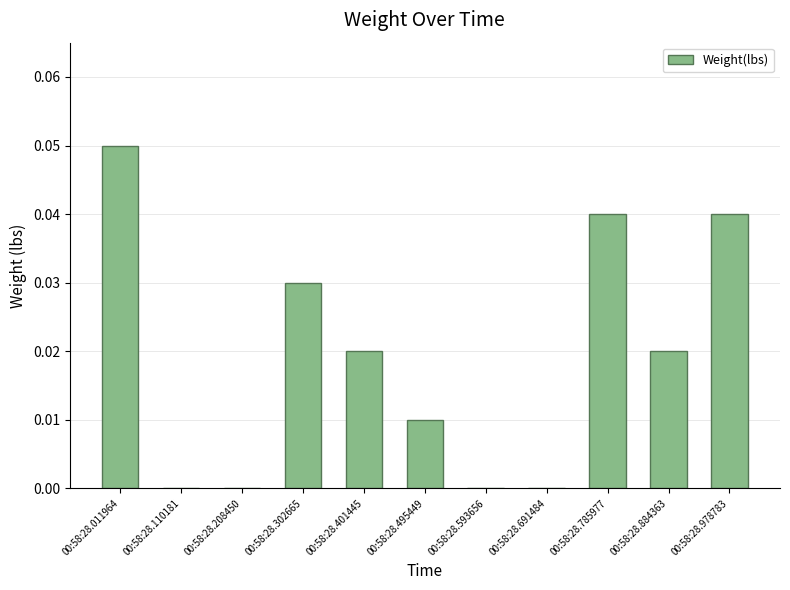

True or false: the data shows 0.0 at 00:58:28.785977.

True